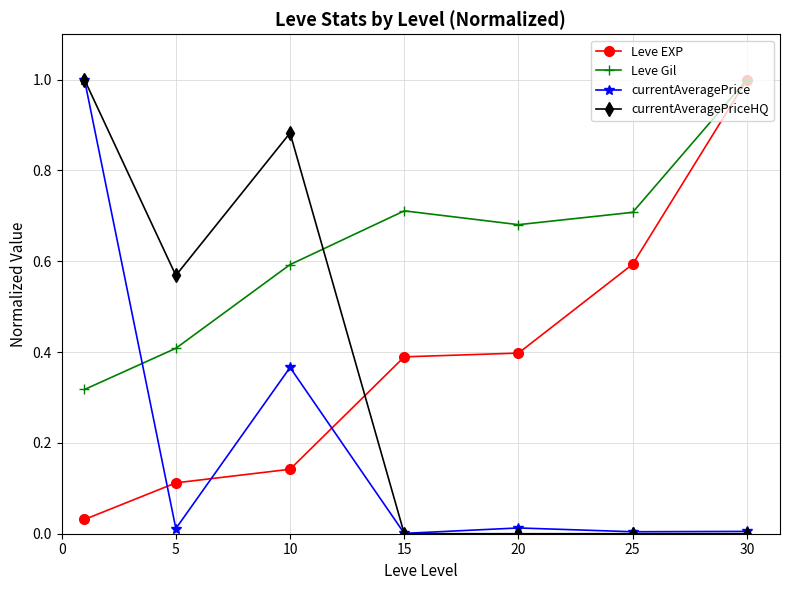

True or false: Leve EXP and currentAveragePriceHQ cross at least once.

True